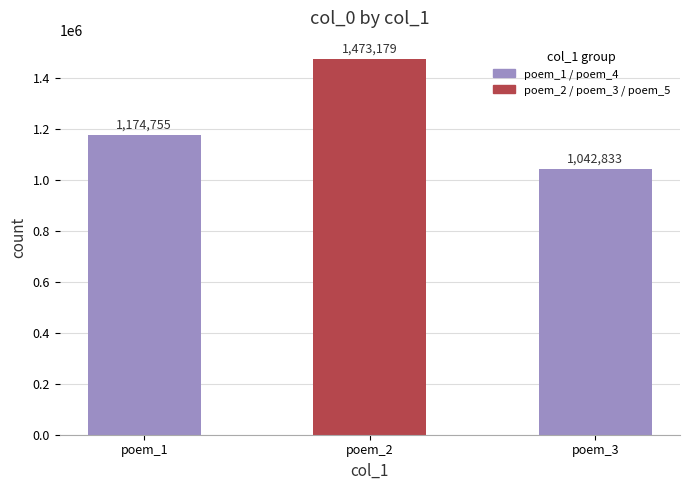

What is the value of the 3rd bar from the left?

1042833